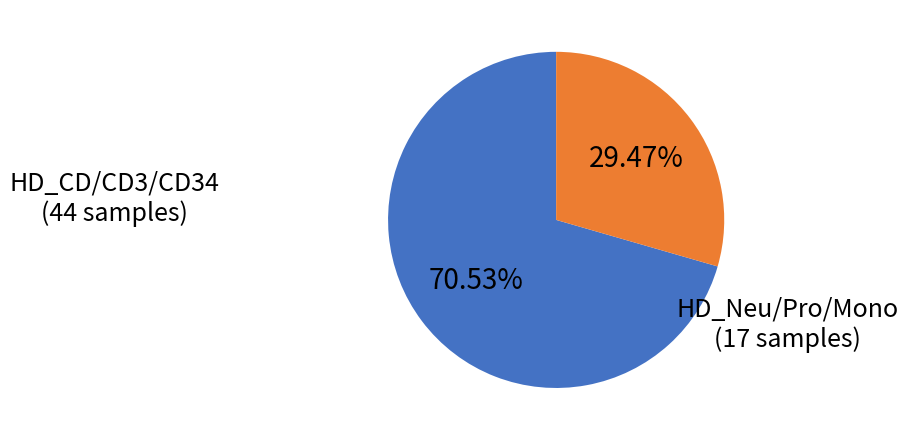

Is HD_Neu/Pro/Mono the majority of the pie?

No